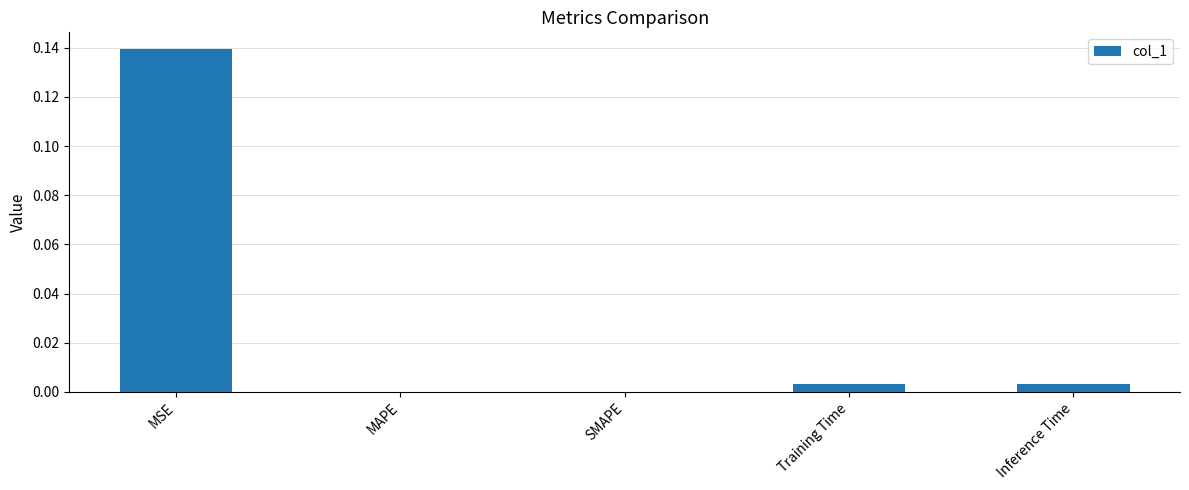

Which label corresponds to the largest value in the chart?

MSE